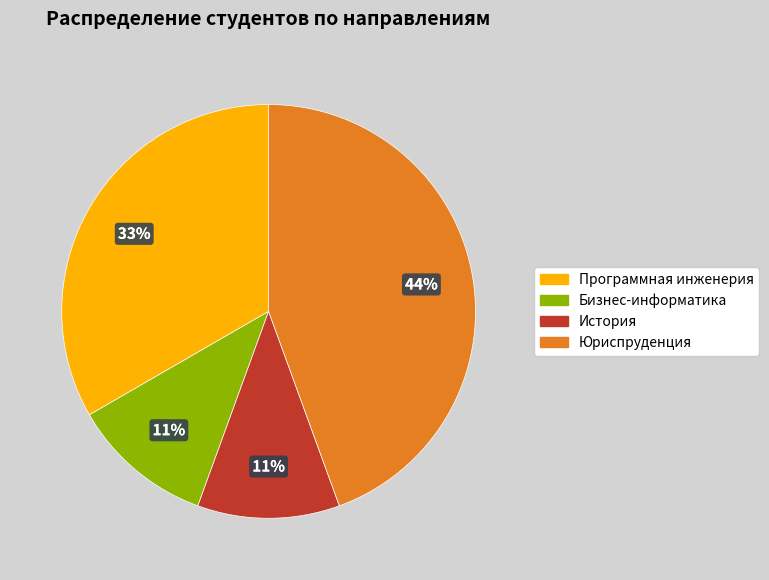

To the nearest percent, what percentage of the pie is Бизнес-информатика?

11%